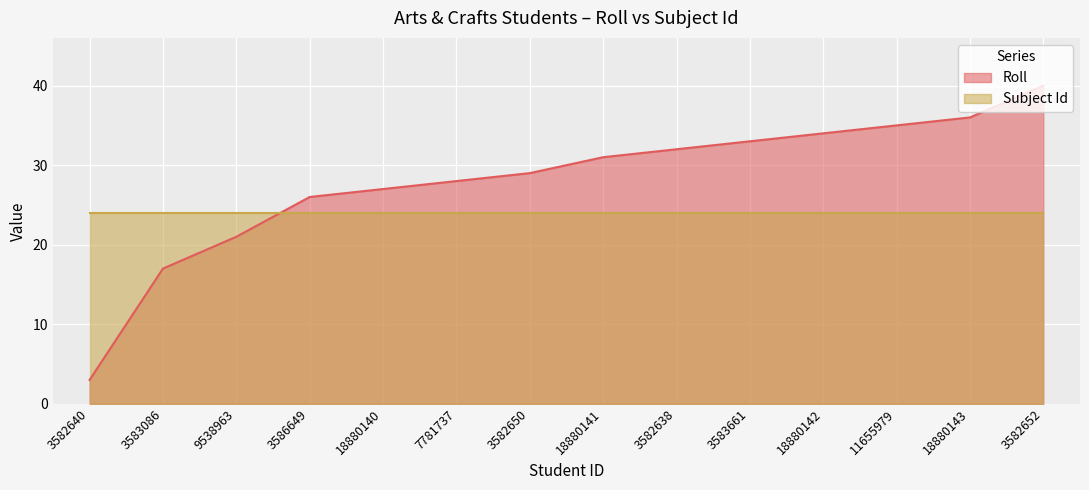

List the labels in order of value, largest first.

3582652, 18880143, 11655979, 18880142, 3583661, 3582638, 18880141, 3582650, 7781737, 18880140, 3586649, 9538963, 3583086, 3582640